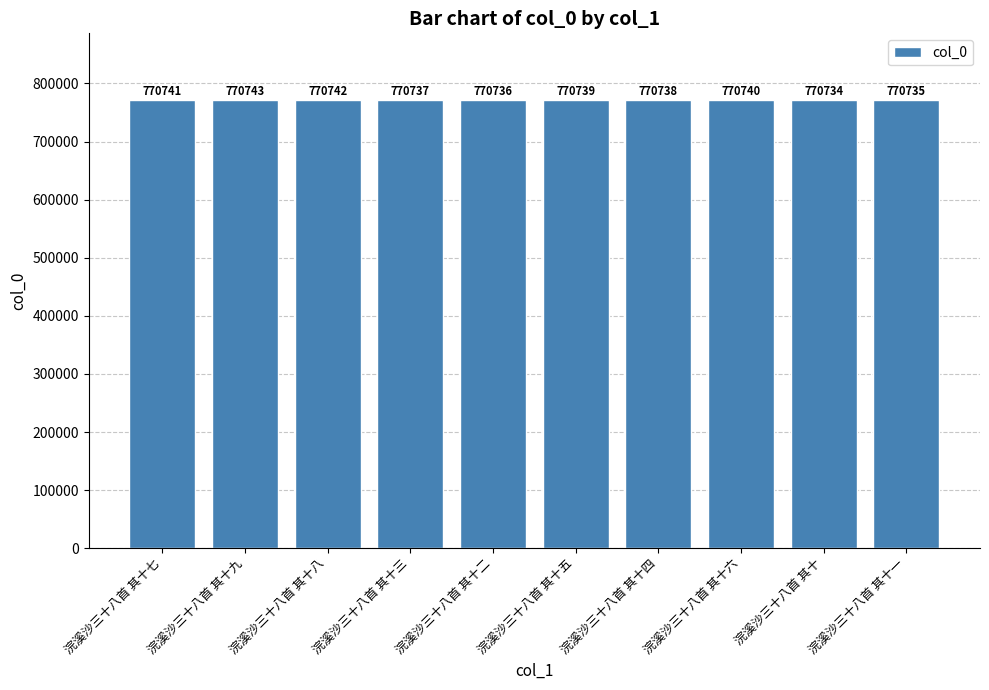

How many values are below 770739?

5